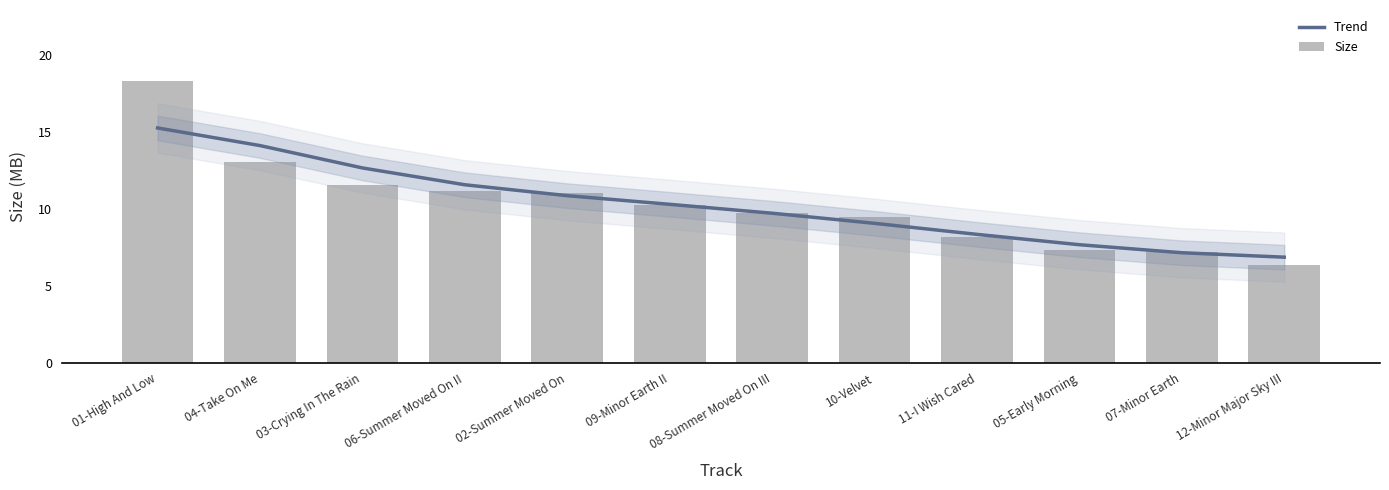

What is the sum of all Trend values?

123.4